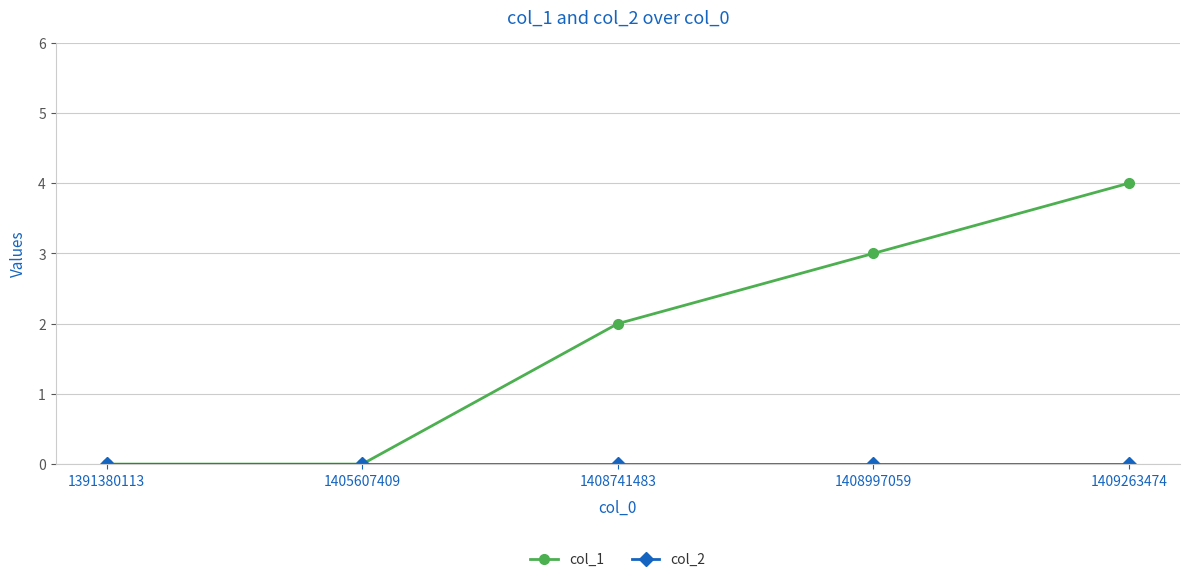

True or false: col_1 has more than 2 points higher than both neighbors.

False